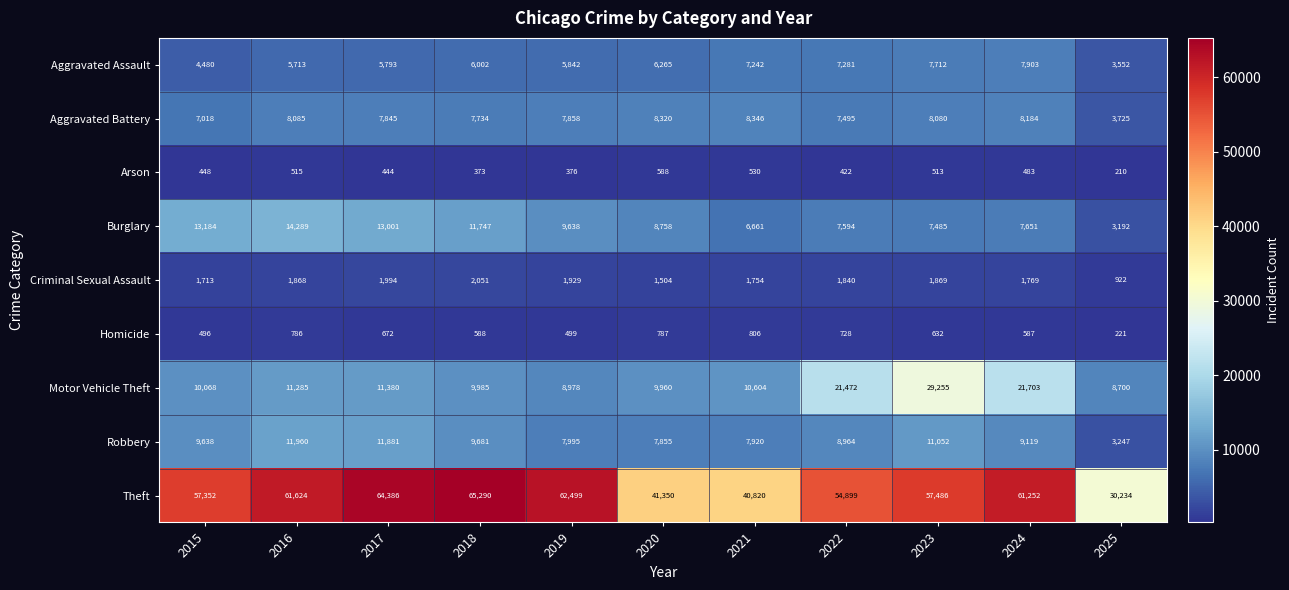

Rank the series at 2016 from highest to lowest value.

Theft, Burglary, Robbery, Motor Vehicle Theft, Aggravated Battery, Aggravated Assault, Criminal Sexual Assault, Homicide, Arson